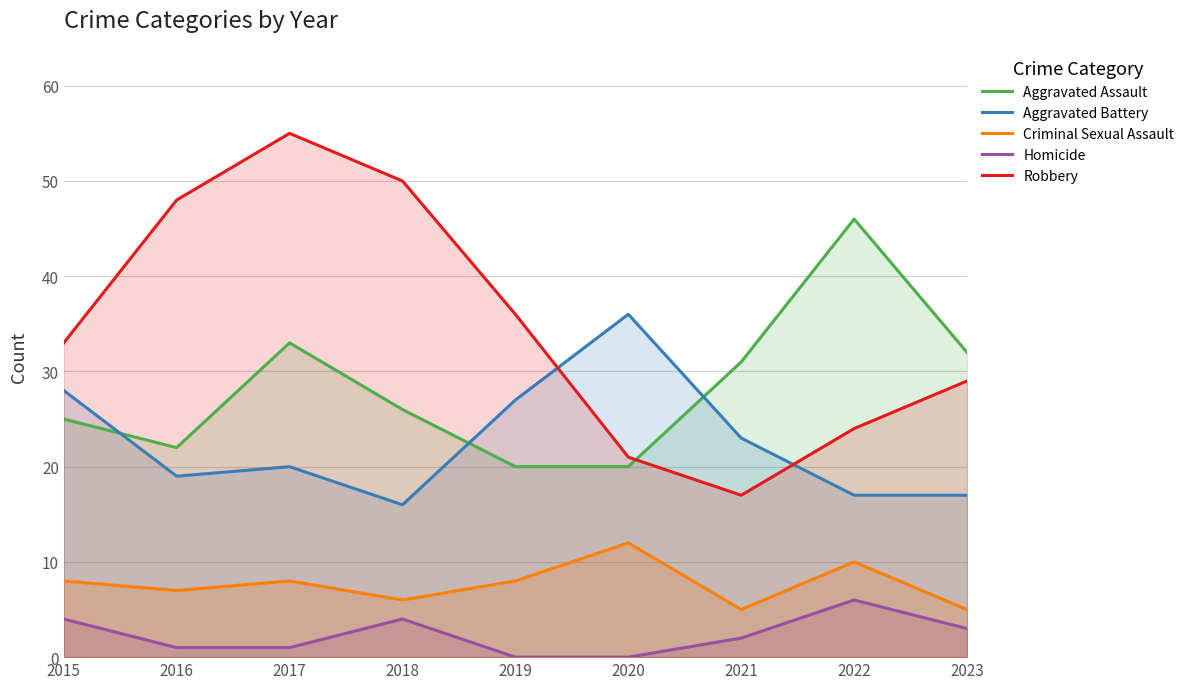

Is it true that Robbery equals 7 at 2023?

False